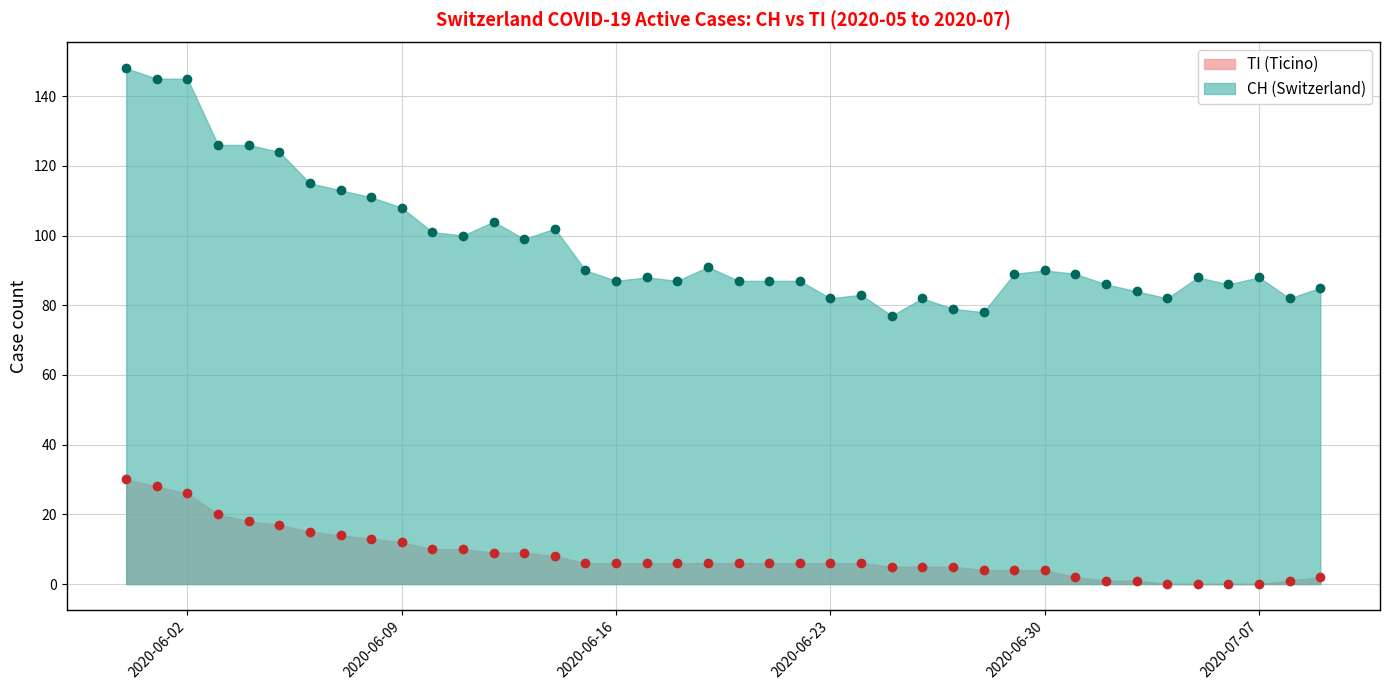

True or false: TI and CH intersect in this chart.

False